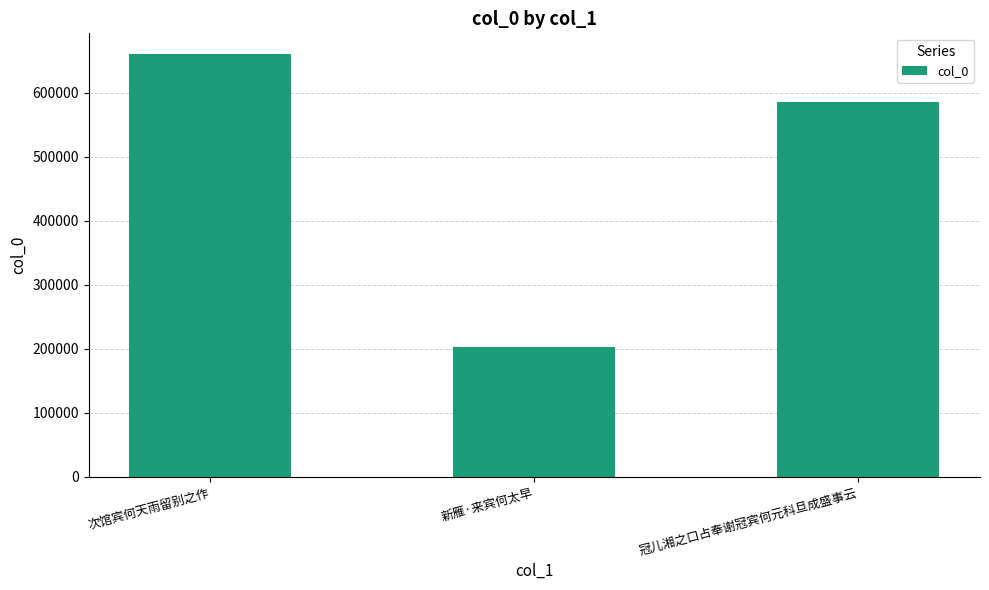

What is the minimum value shown in the chart?

202671